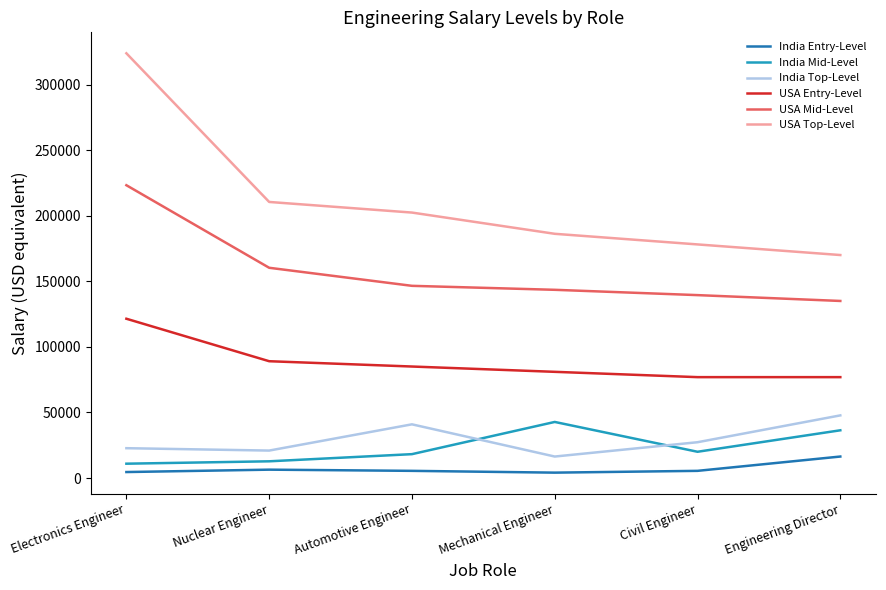

Which series has the largest total across all categories?

USA Top-Level